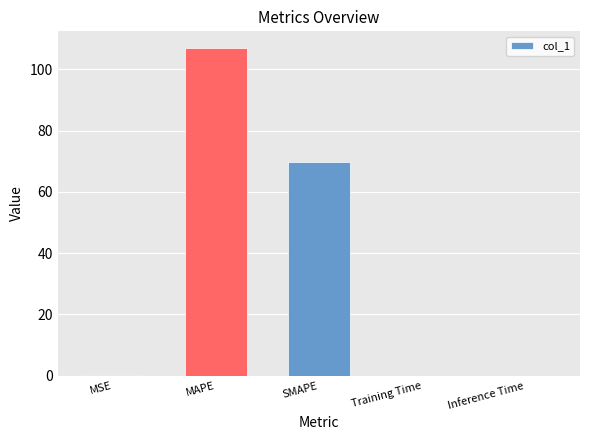

The value at MAPE is 190.0. True or false?

False